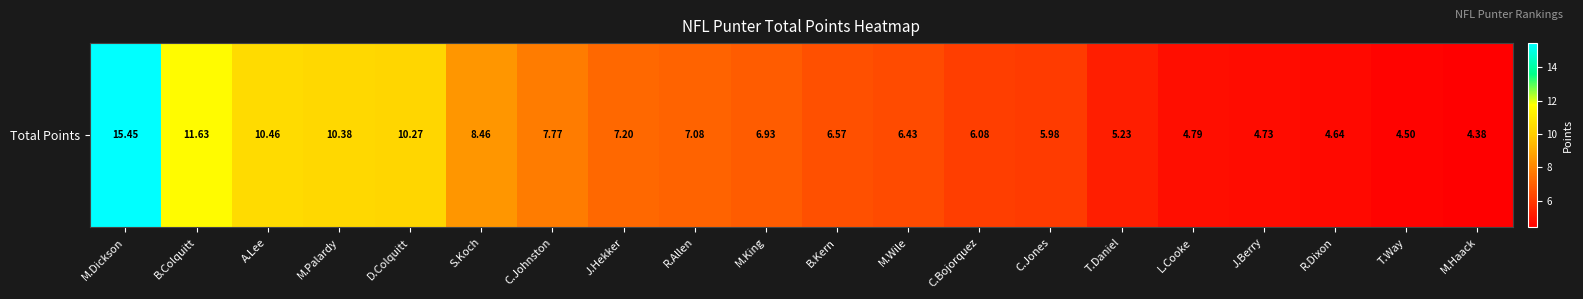

At which category does the chart reach its minimum across all series?

M.Haack